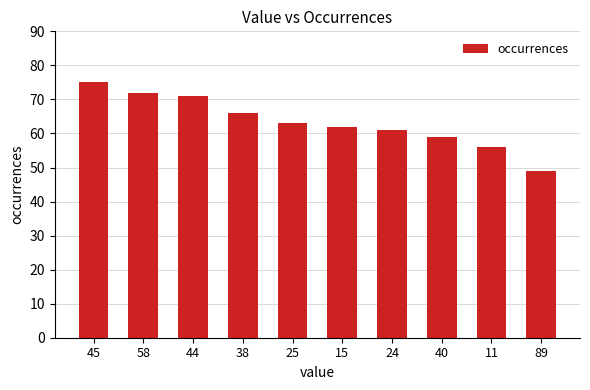

Reading left to right, transcribe all the data shown in this chart.

45=75	58=72	44=71	38=66	25=63	15=62	24=61	40=59	11=56	89=49